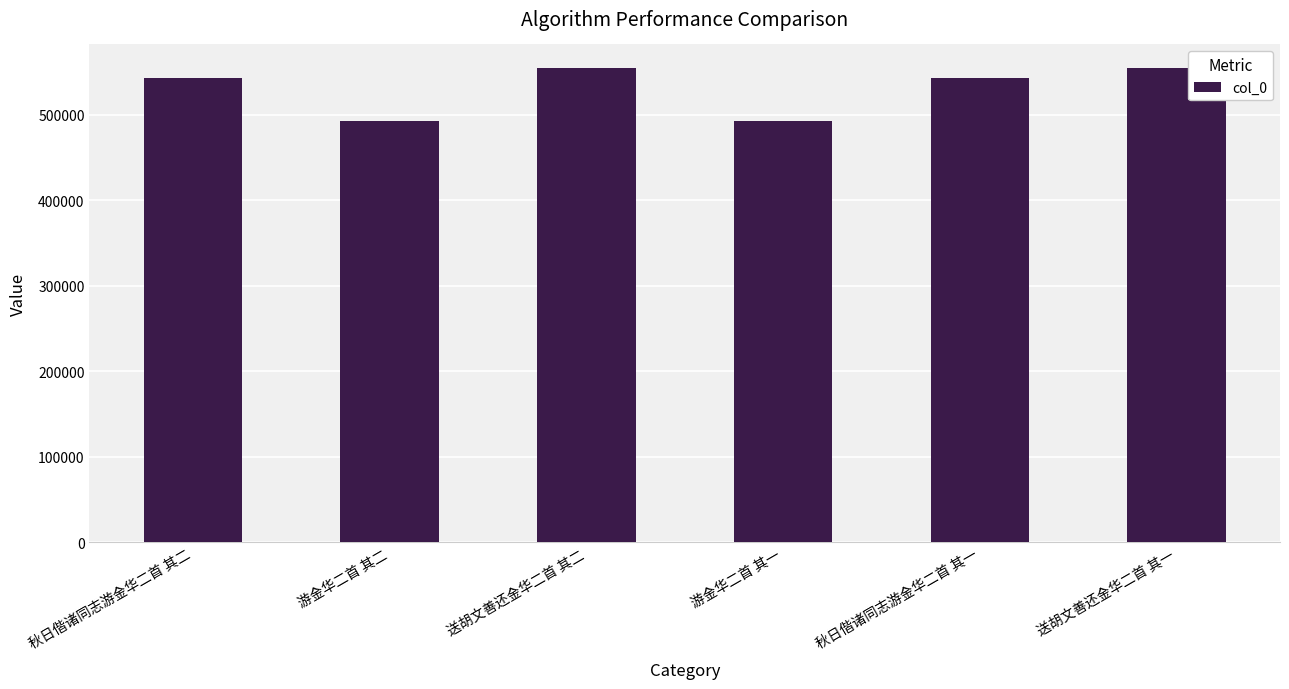

What value does the data have at 秋日偕诸同志游金华二首 其二, to the nearest 50?

543450